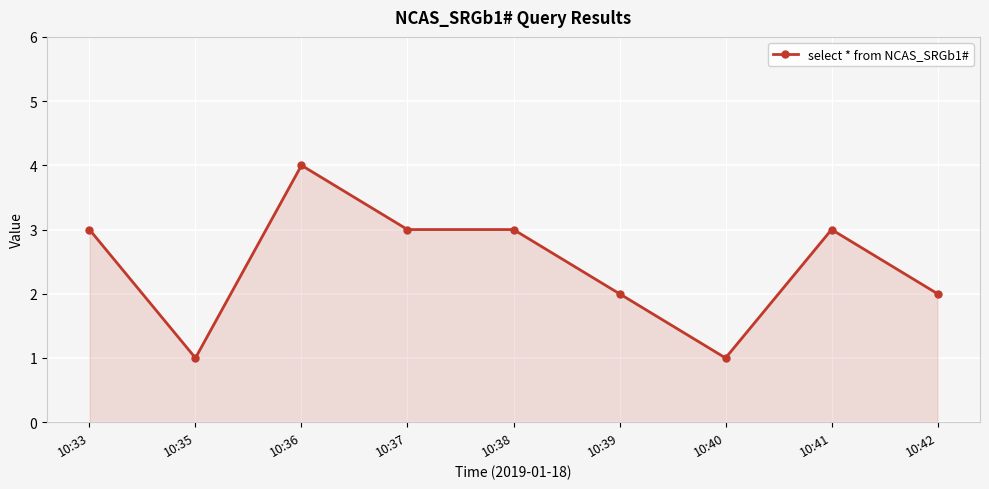

Reading right to left, list all the values displayed in this chart.

10:42=2	10:41=3	10:40=1	10:39=2	10:38=3	10:37=3	10:36=4	10:35=1	10:33=3